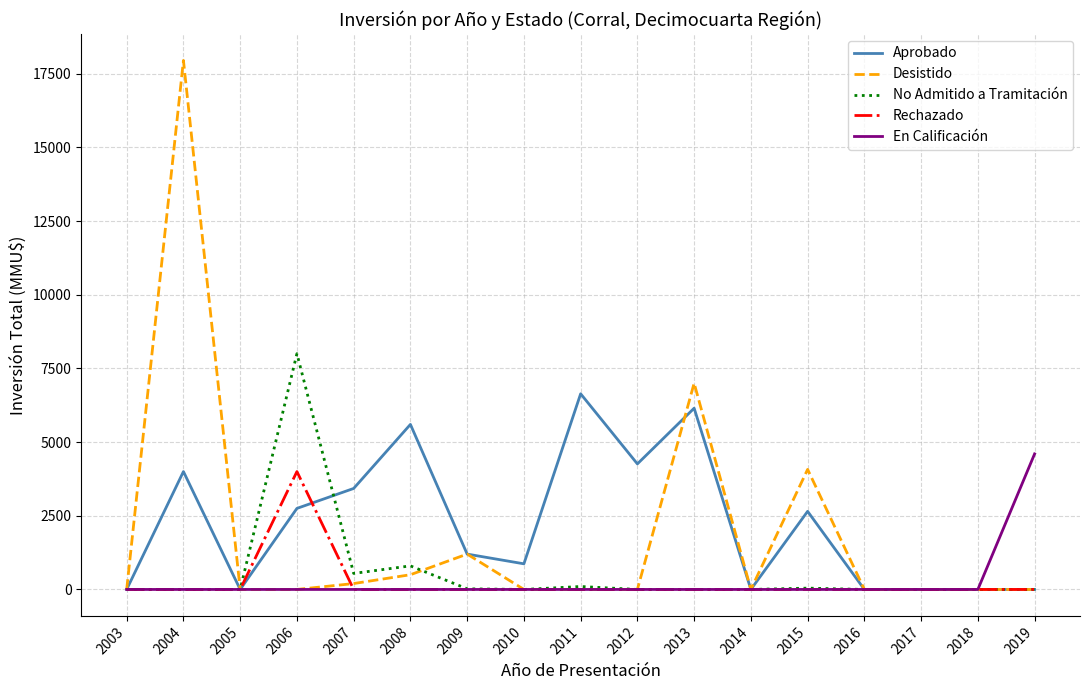

Which label corresponds to the largest value in the chart?

2004